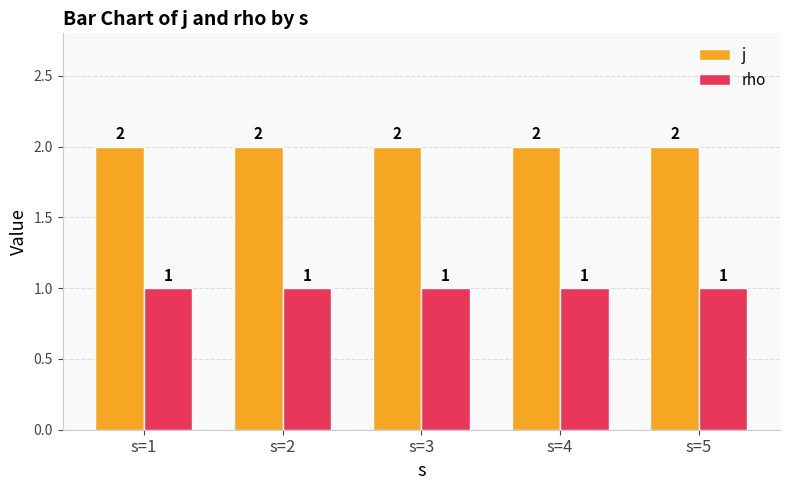

At how many categories does at least one series exceed 1?

5